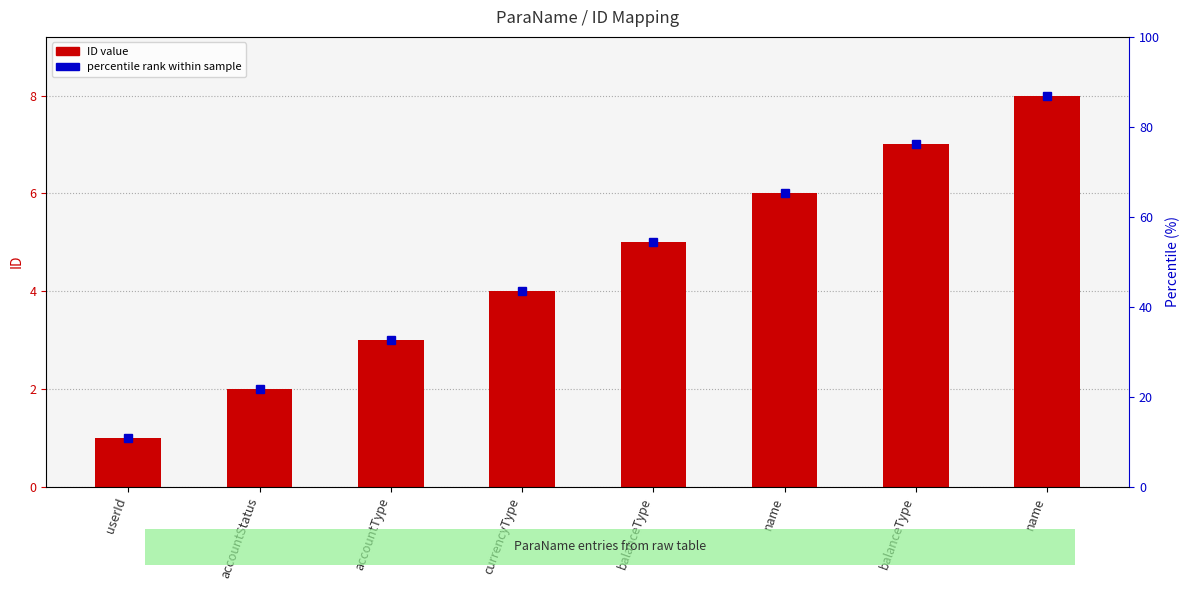

What is the label of the 6th bar from the right?

accountType